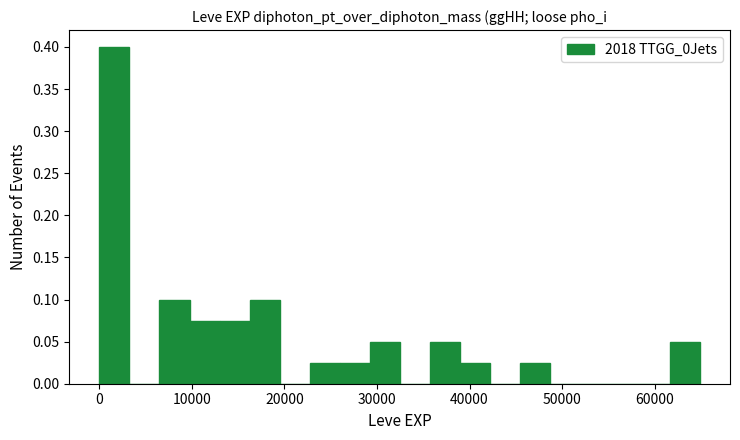

Around what value on the x-axis is the tallest bar? Give the approximate position of its centre, as read against the axis.

2000